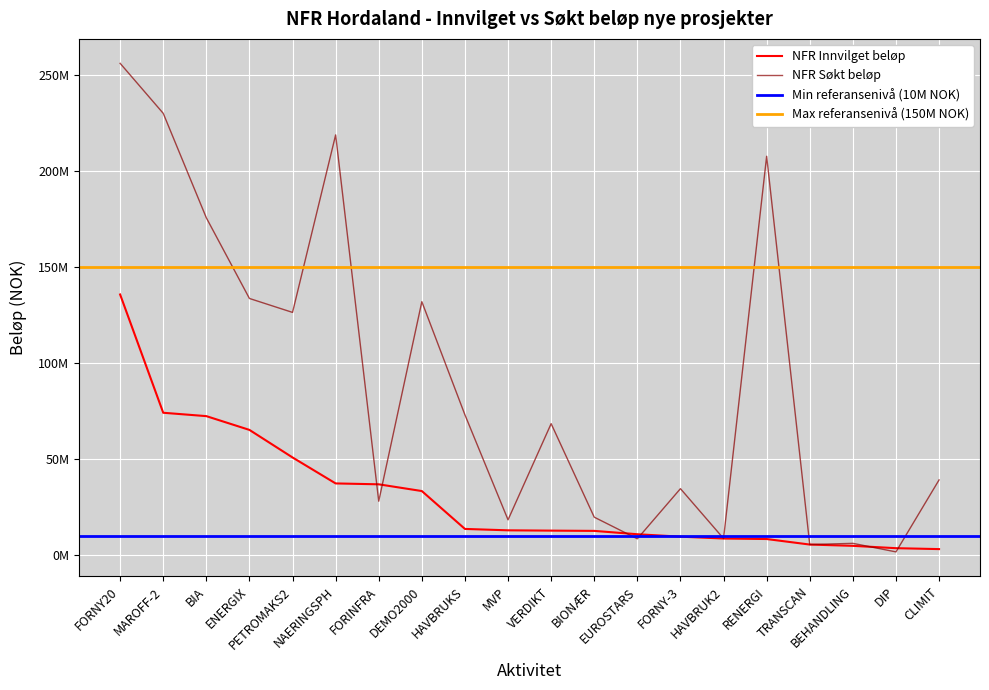

True or false: NFR Søkt beløp has more than 2 points higher than both neighbors.

True